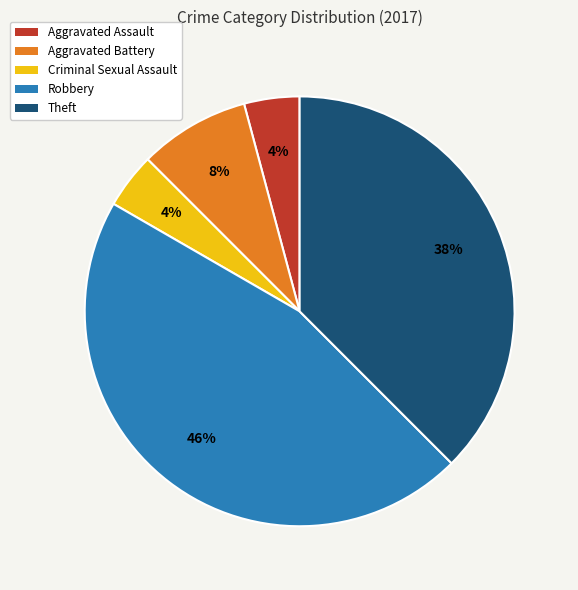

Do Criminal Sexual Assault and Aggravated Battery together represent more than half of the pie?

No